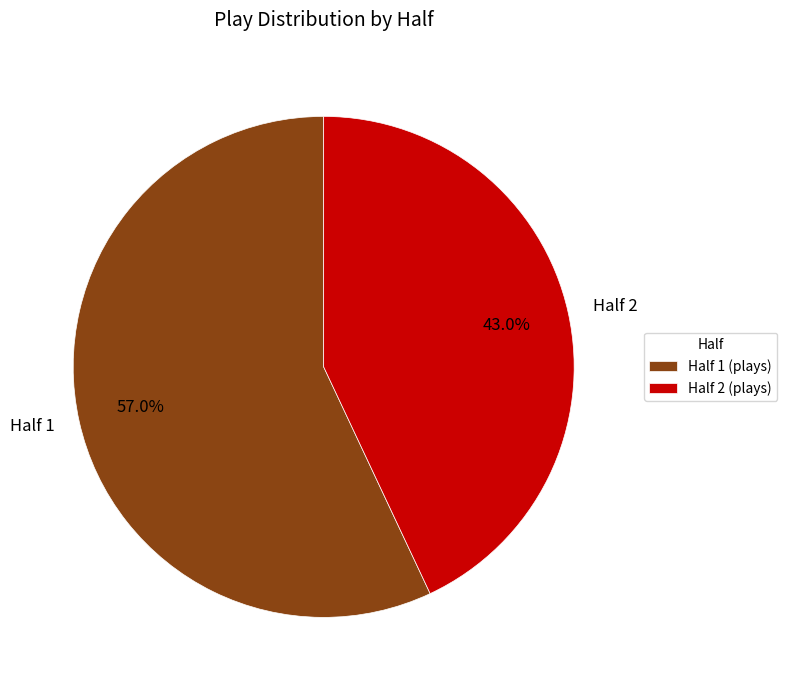

Approximately how many times larger is the value at Half 1 compared to Half 2?

1.3